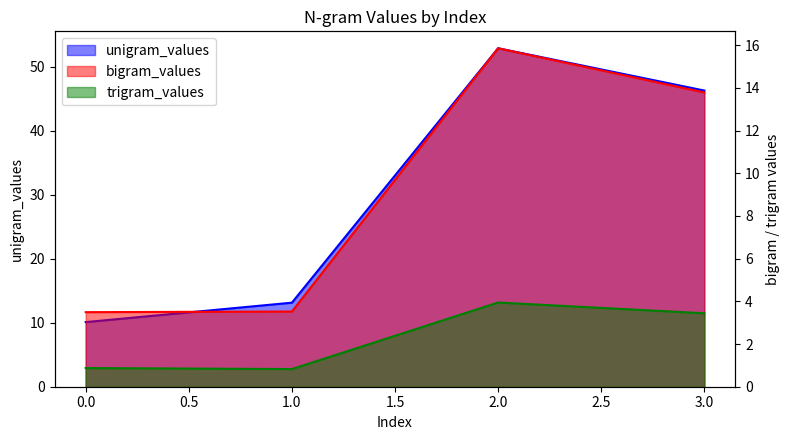

Reading left to right, what are all the values shown in this chart?

unigram_values: 10.1	13.1	52.9	46.3
bigram_values: 3.5	3.5	15.9	13.8
trigram_values: 0.9	0.8	3.9	3.4